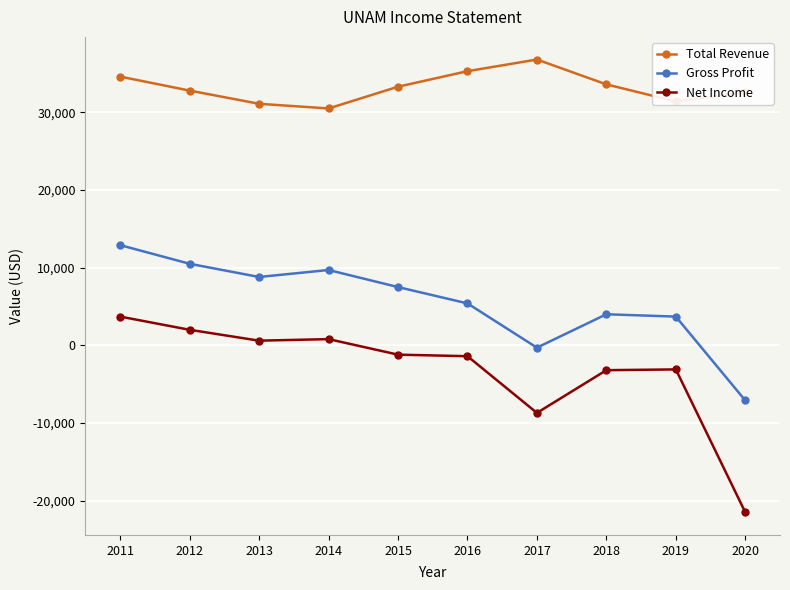

True or false: Total Revenue has a value of 34600 at 2011.

True